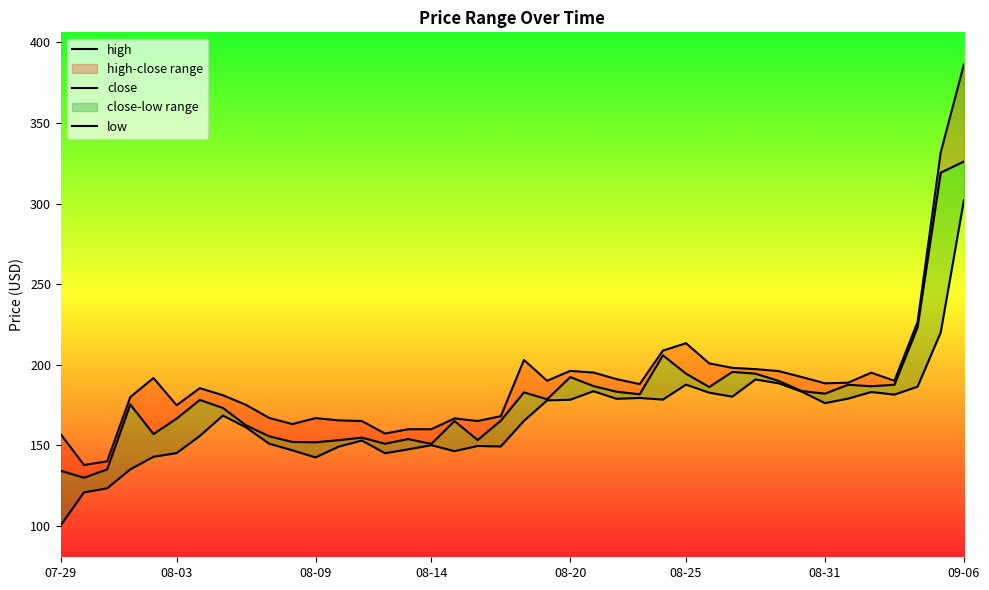

How many data points in low are above 168?

20